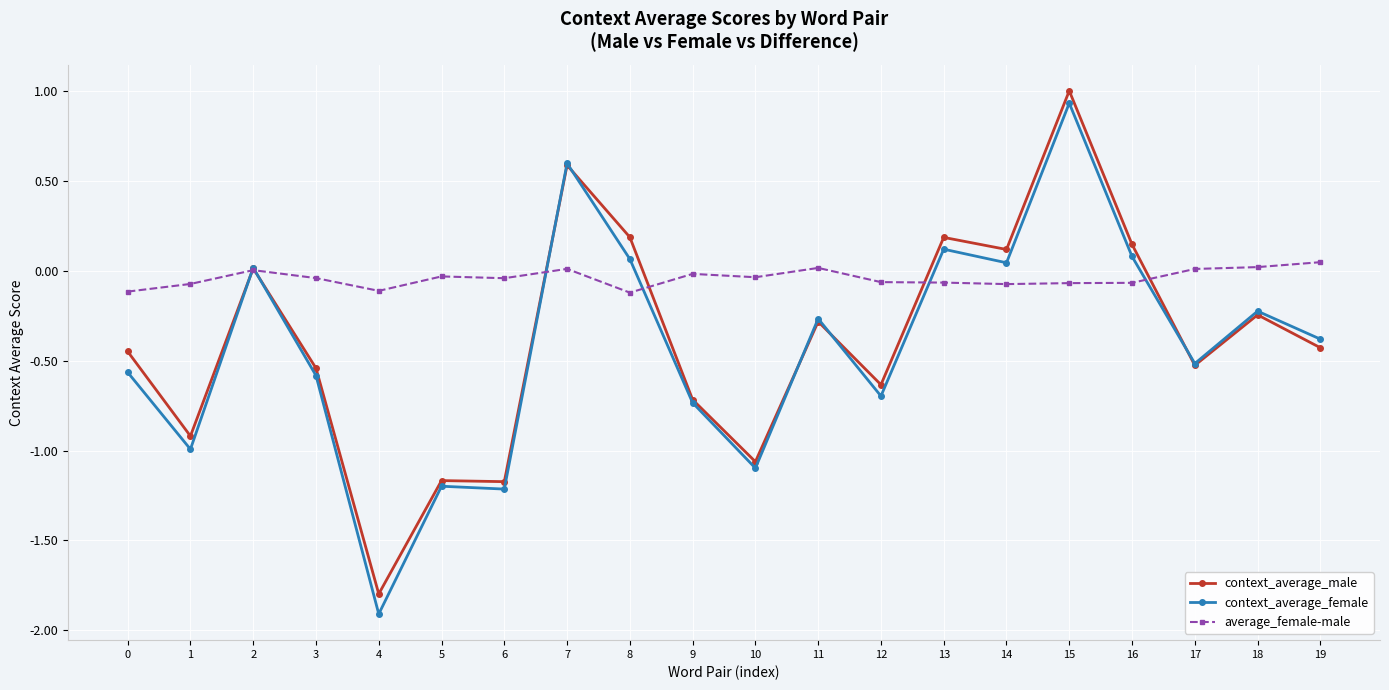

How many categories are shown in the chart?

20